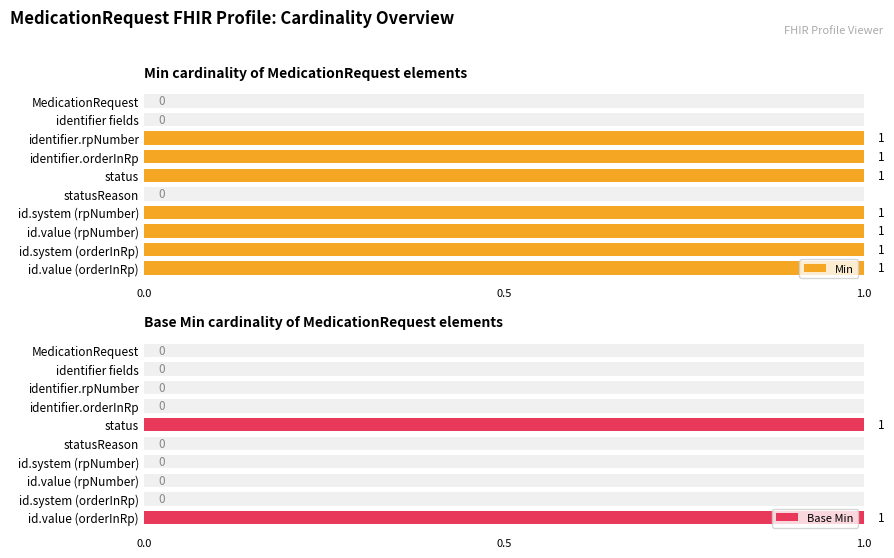

What is the average value of the Min series?

1